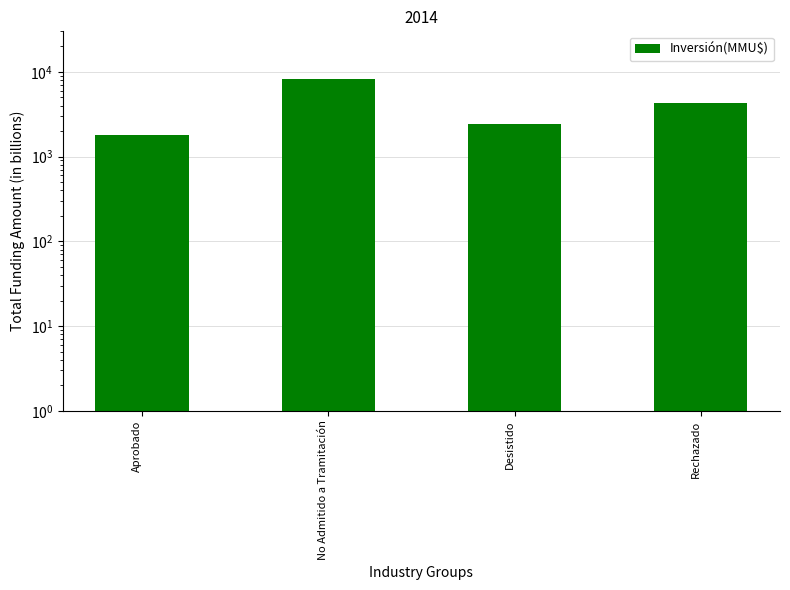

Reading left to right, what are all the values shown in this chart?

Aprobado=1814	No Admitido a Tramitación=8216	Desistido=2430	Rechazado=4302